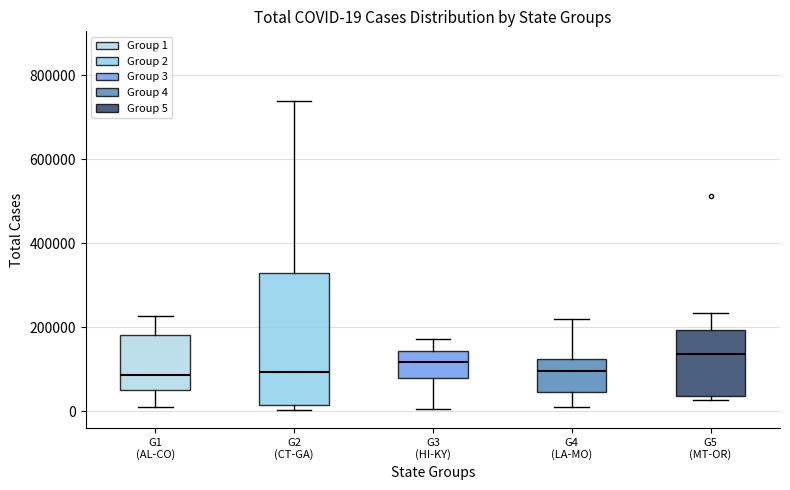

Comparing the boxes themselves (not the whiskers), which one is the tallest?

G2 (CT-GA)